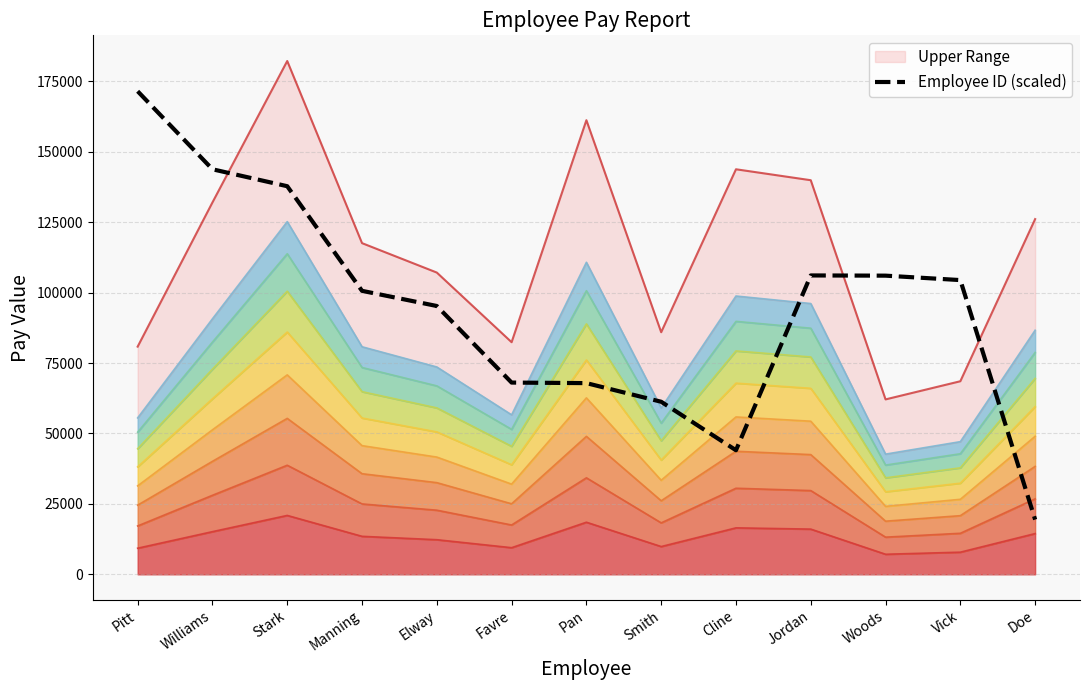

What is the difference between the maximum and minimum values?

152019.2